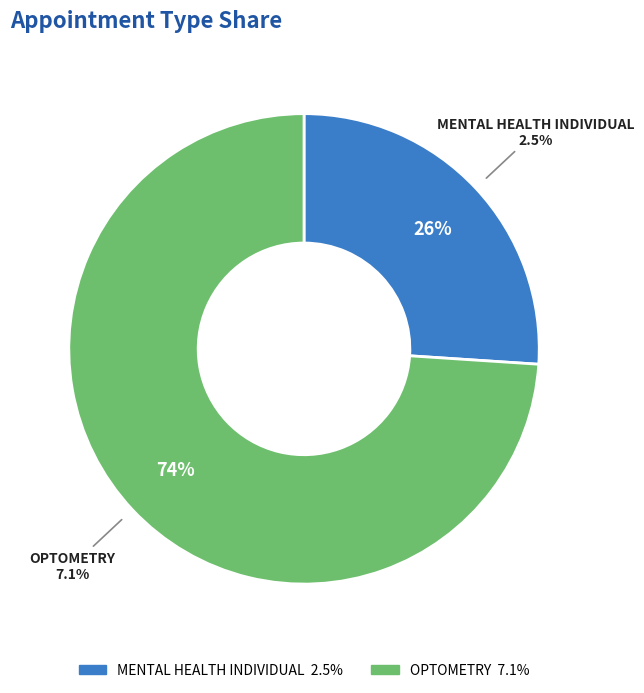

To the nearest percent, what is the difference between the largest and smallest slice percentages?

48%